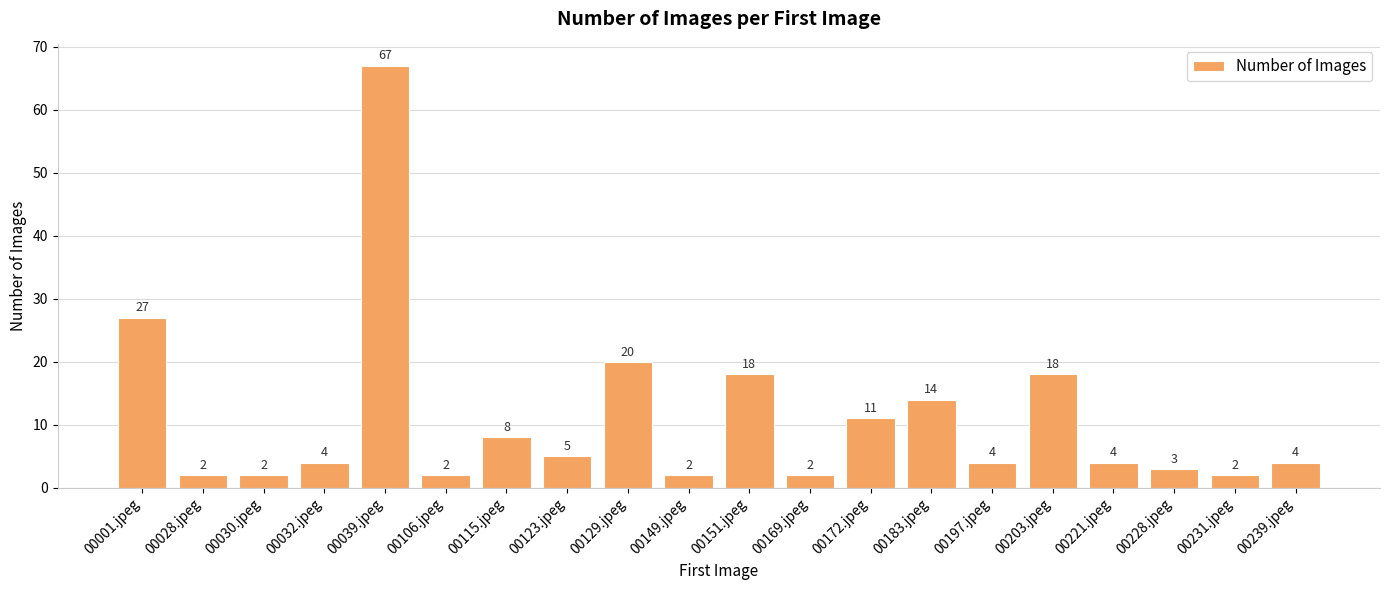

What is the maximum value shown in the chart?

67